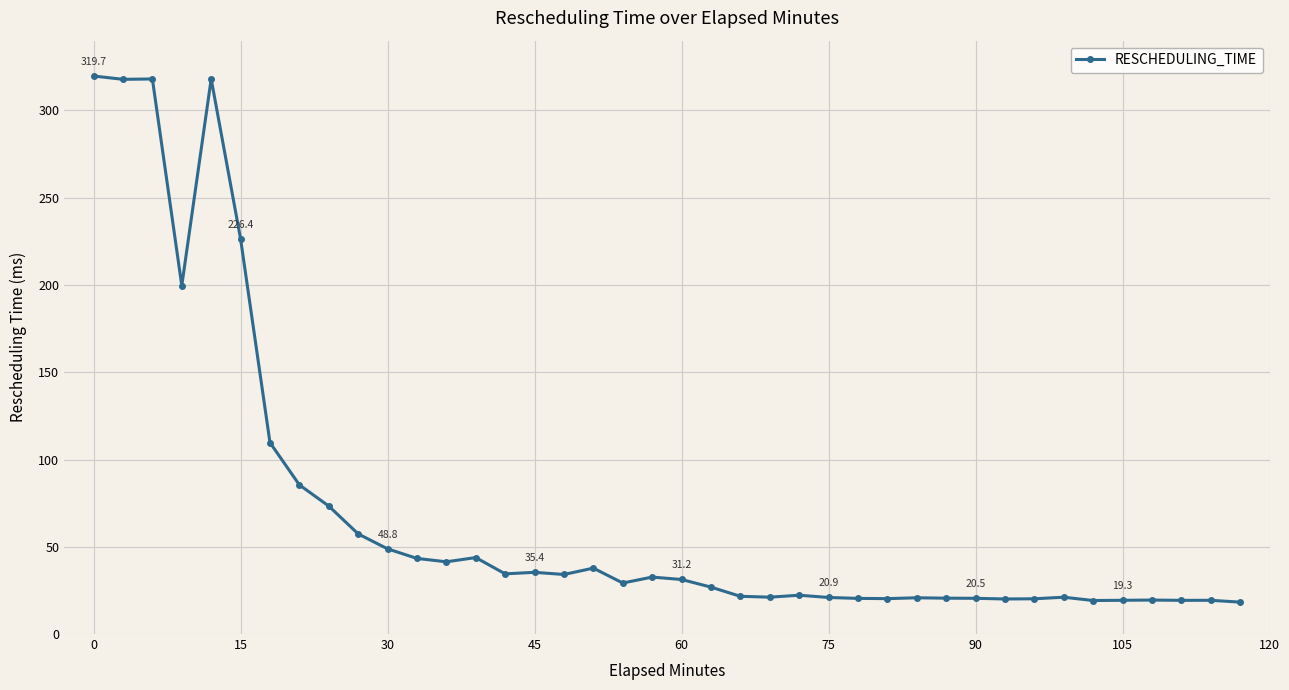

What is the sum of all values?

2829.3